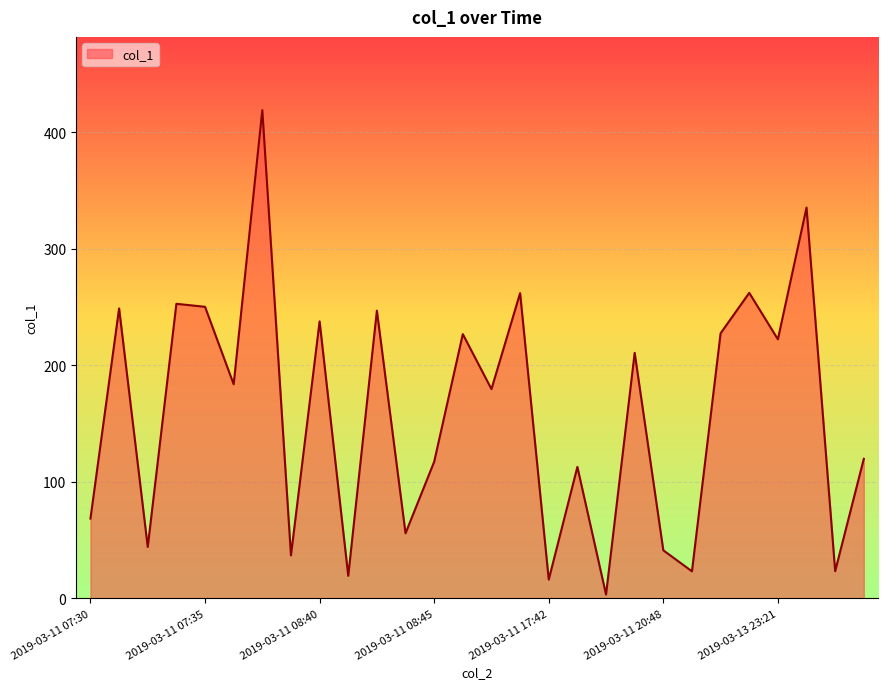

Count the number of data series in this chart.

1